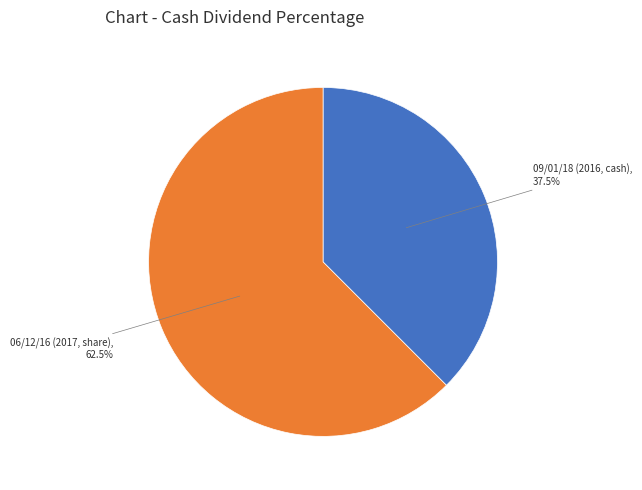

Does any single category account for the majority?

Yes